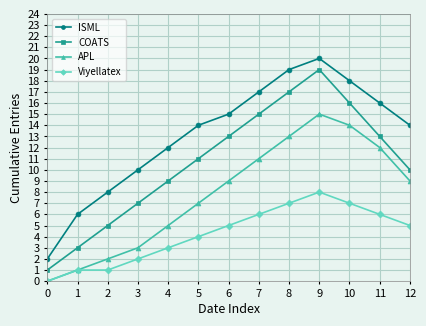

True or false: ISML and Viyellatex cross at least once.

False